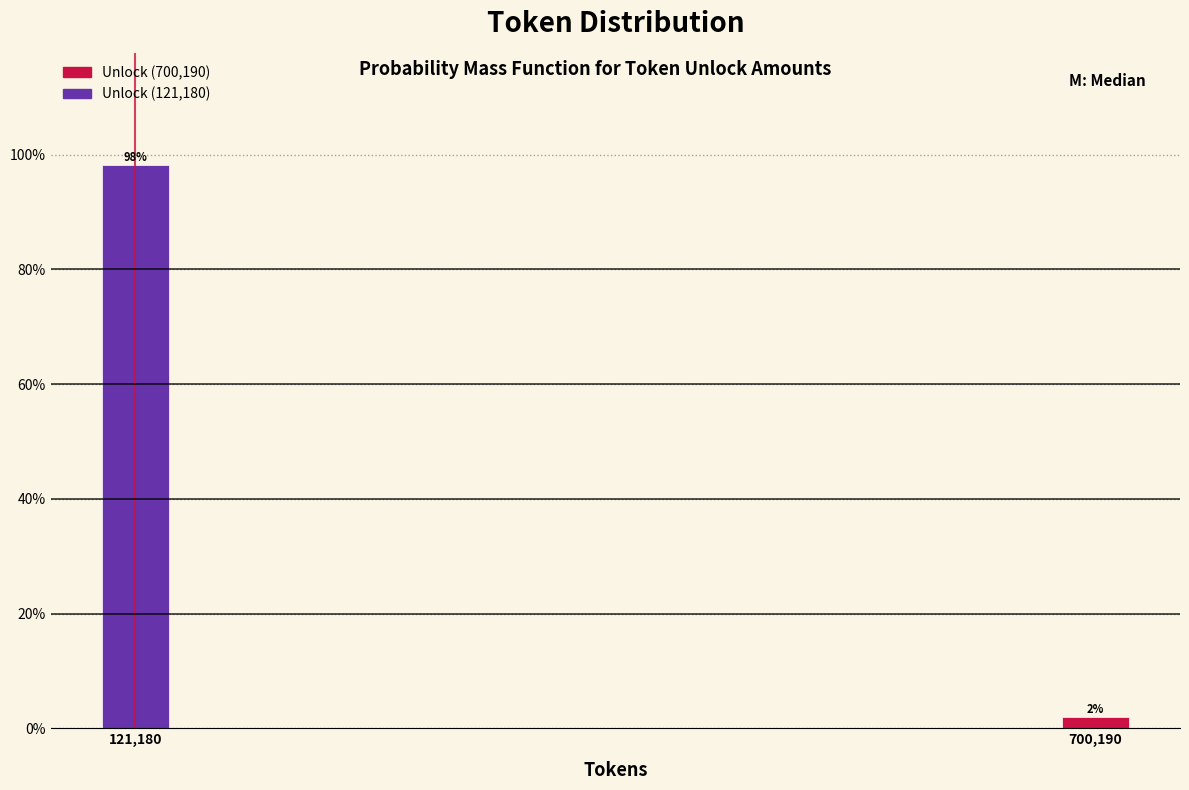

What is the label of the 2nd bar from the left?

700,190